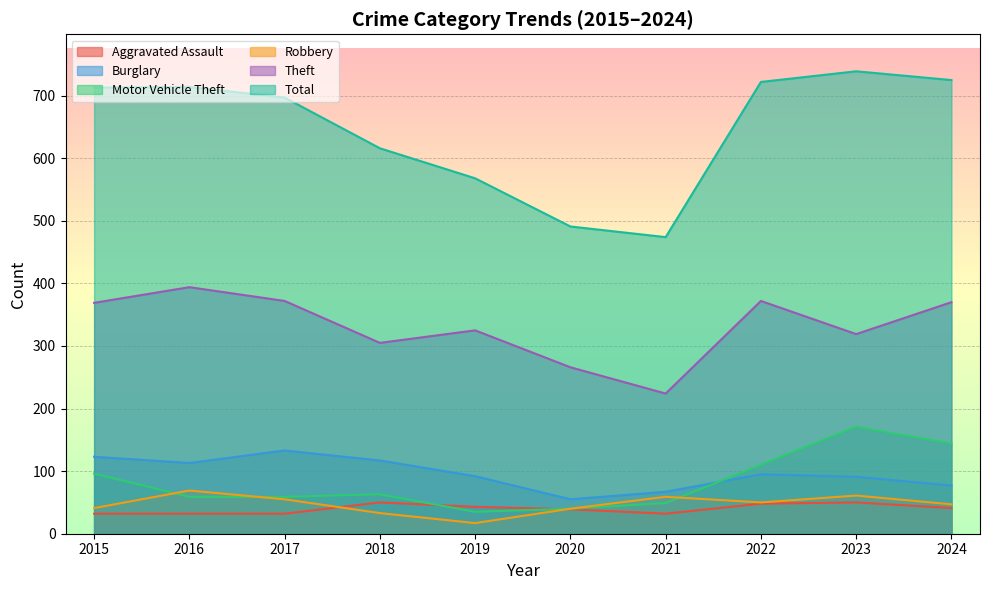

True or false: Theft and Robbery cross at least once.

False